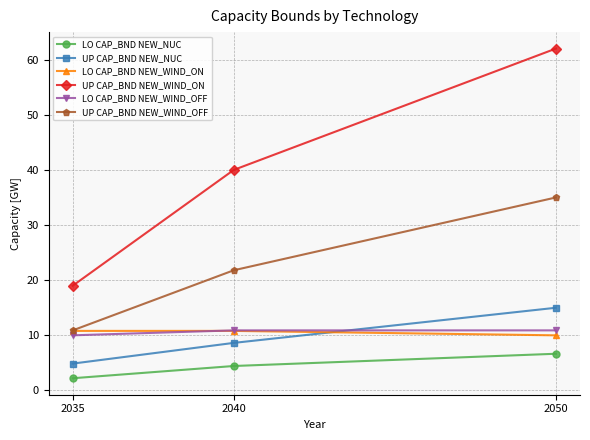

At which category is the sum across all series the highest?

2050